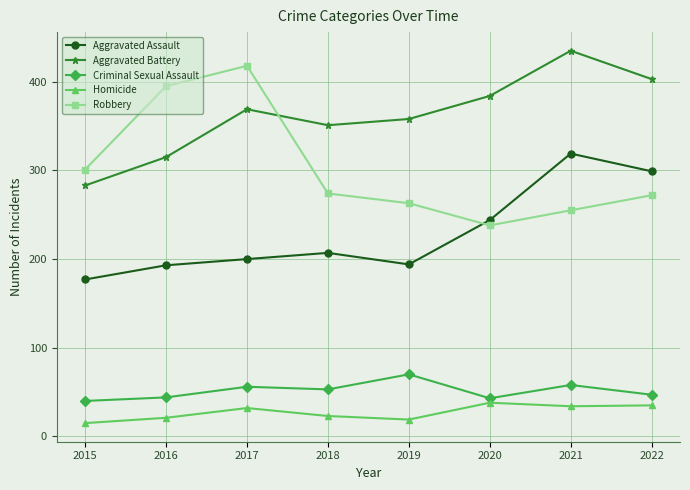

What is the greatest value displayed?

435